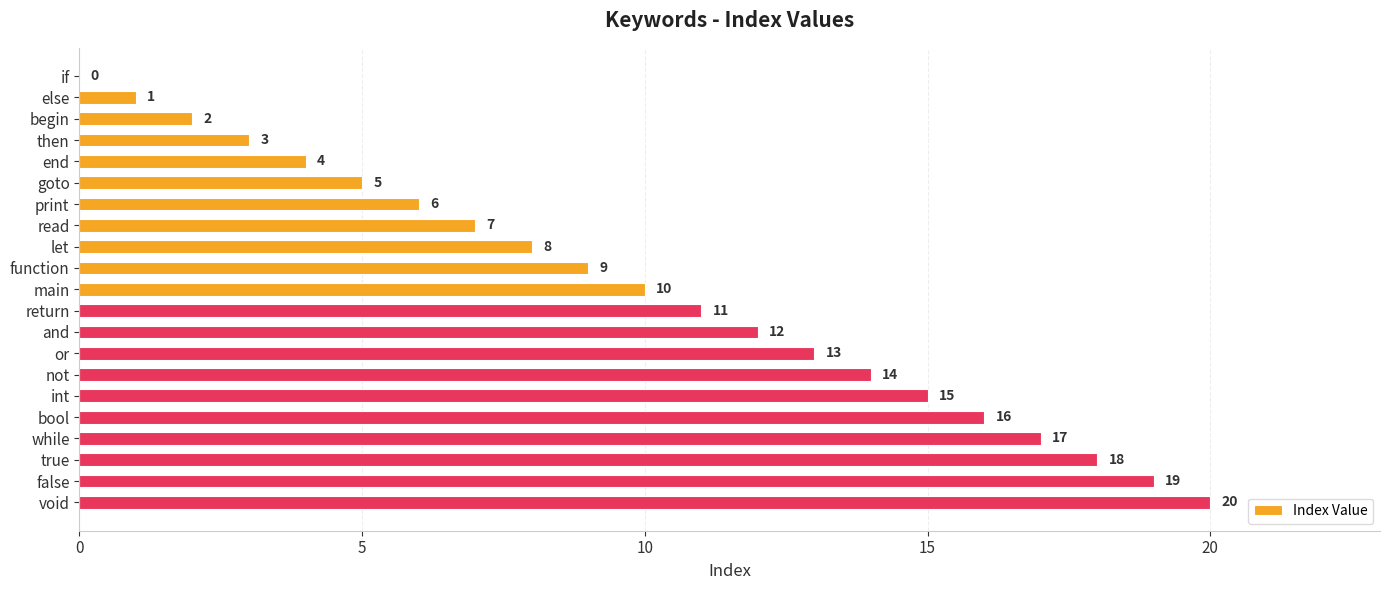

The chart shows a value of 7 at read. True or false?

True